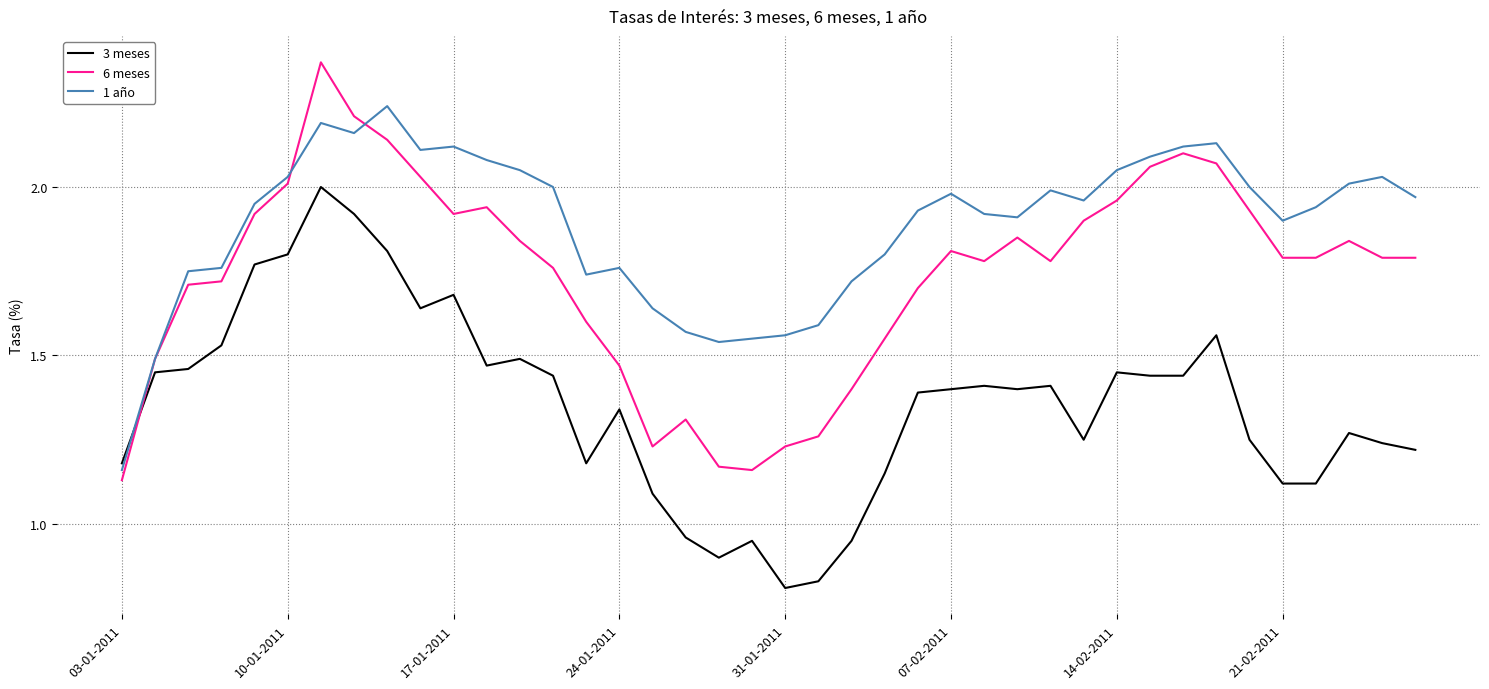

Which series has the largest total across all categories?

1 año